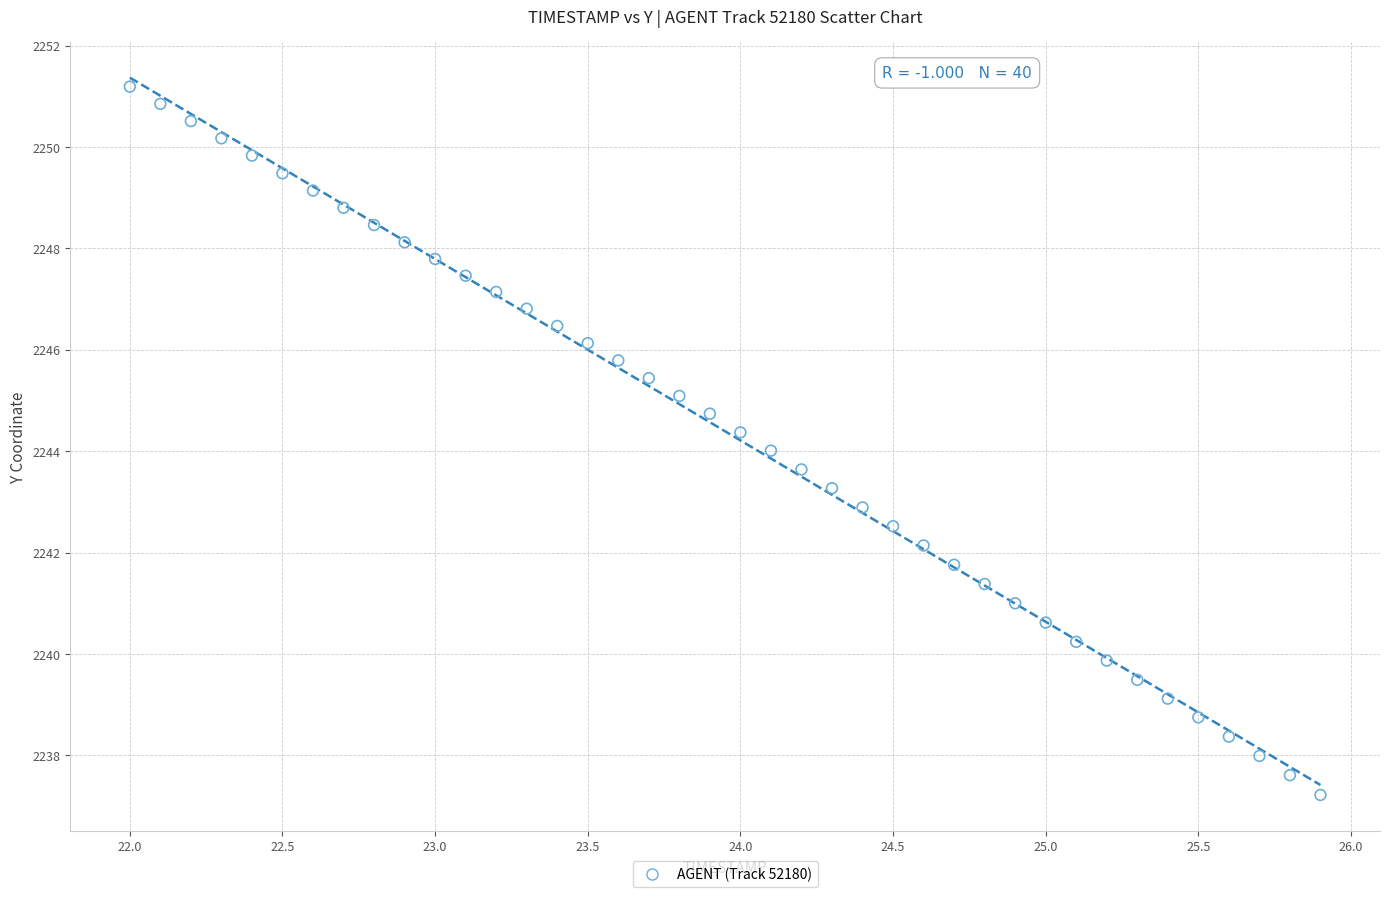

What is the range of Y values (max minus min)?

14.0